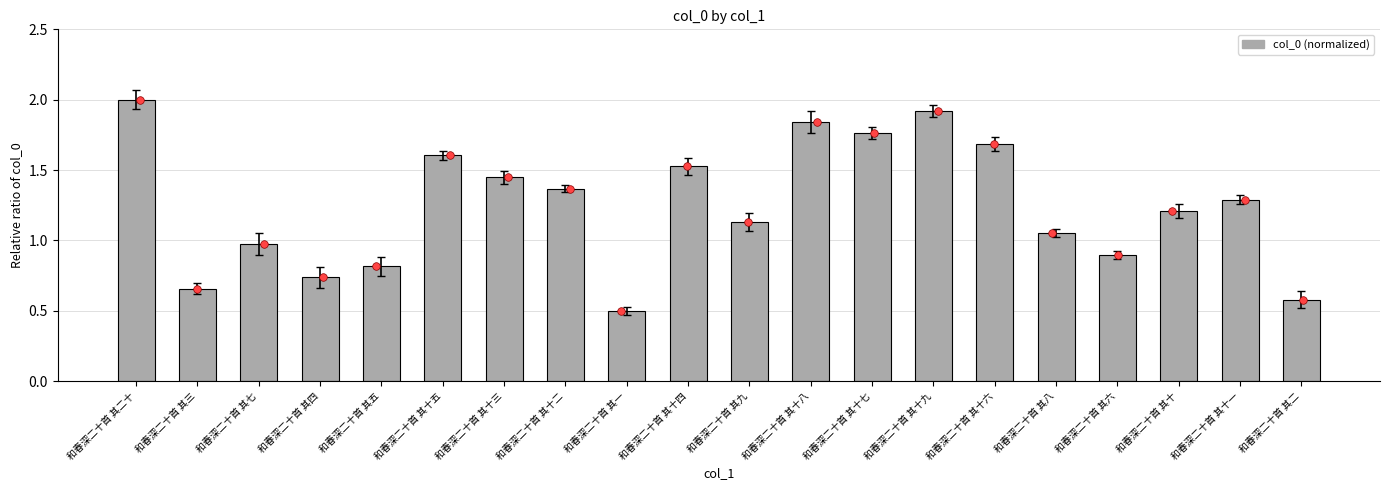

What is the change in value from 和春深二十首 其十六 to 和春深二十首 其十一?

-0.4